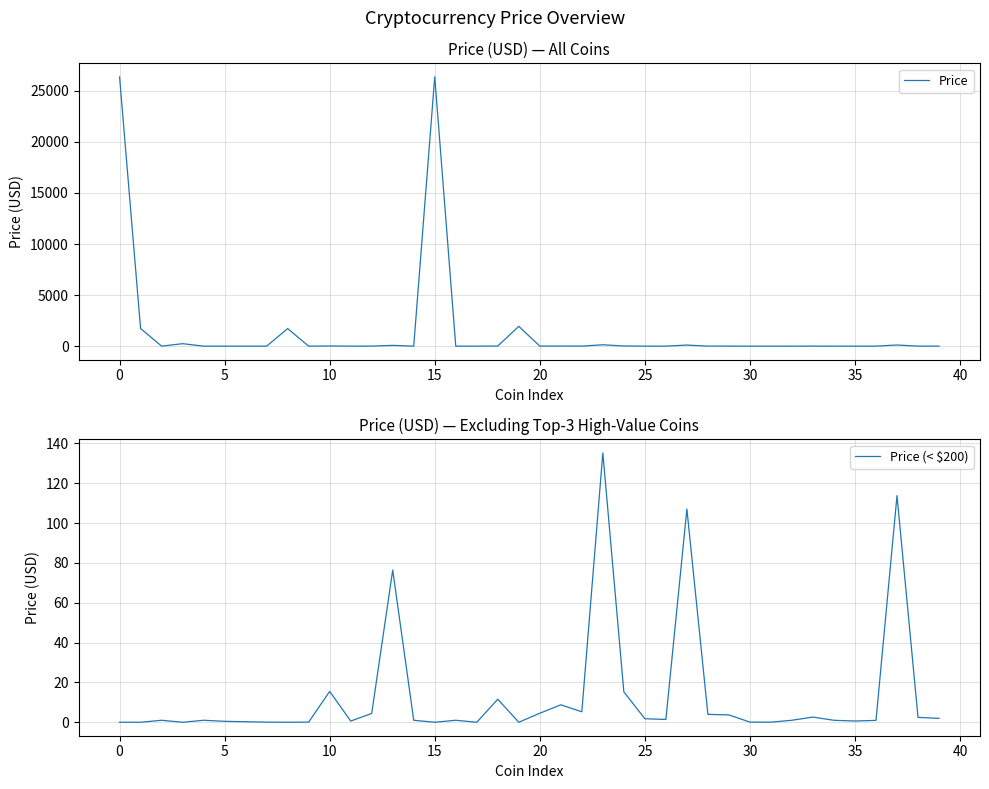

What is the label of the 15th point from the right?

25